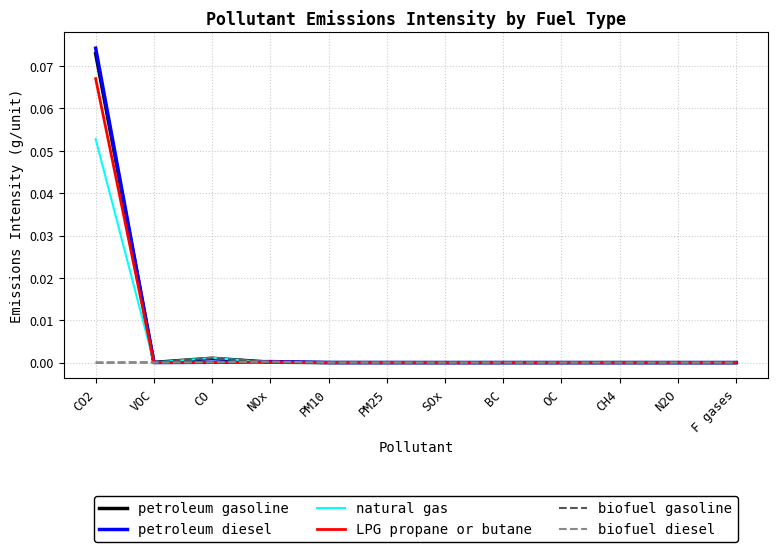

Which series has the largest range (max minus min)?

petroleum diesel